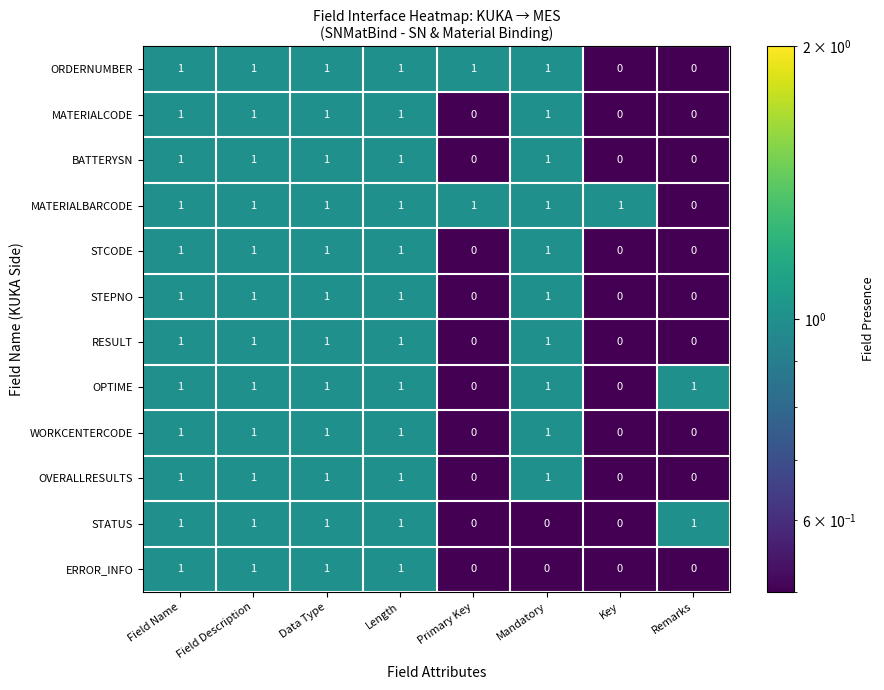

What is the difference between the highest and lowest values at Key?

1